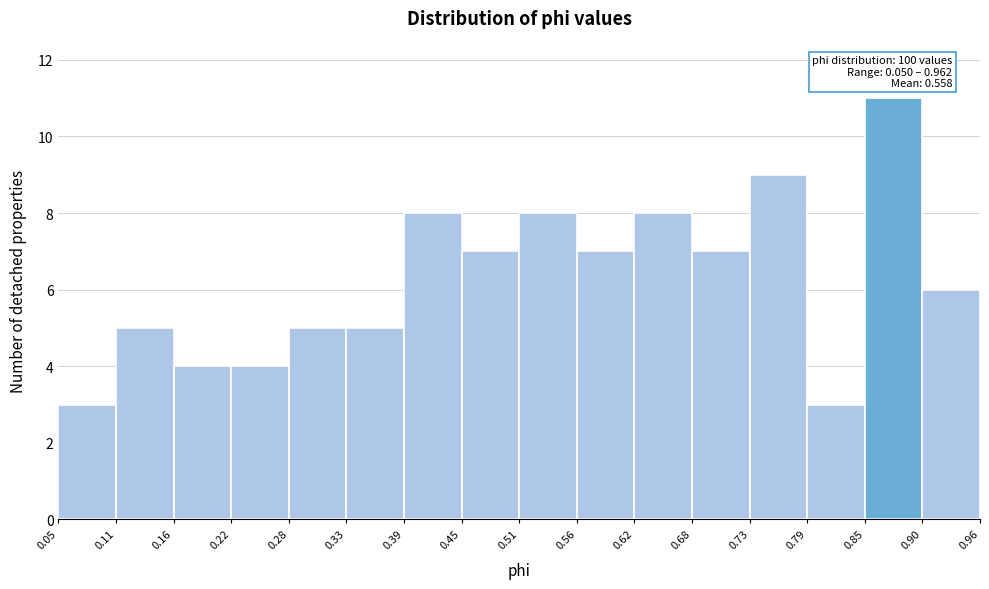

Which range on the x-axis has the tallest bar?

0.85 to 0.90